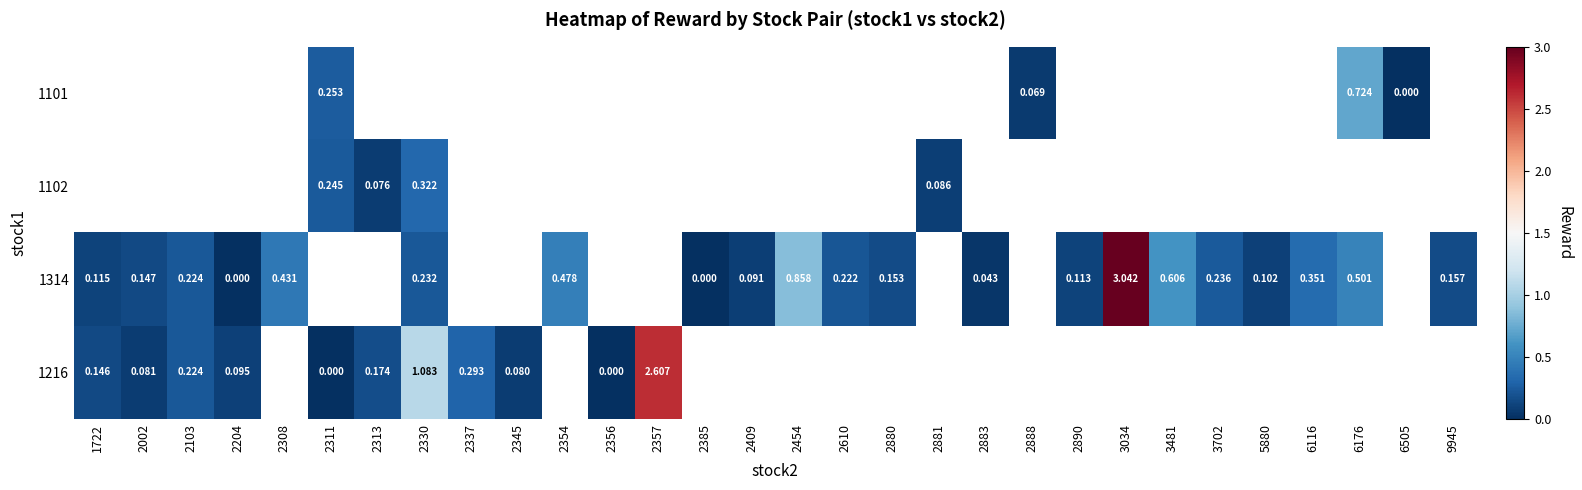

What is the maximum value shown in the chart?

3.0